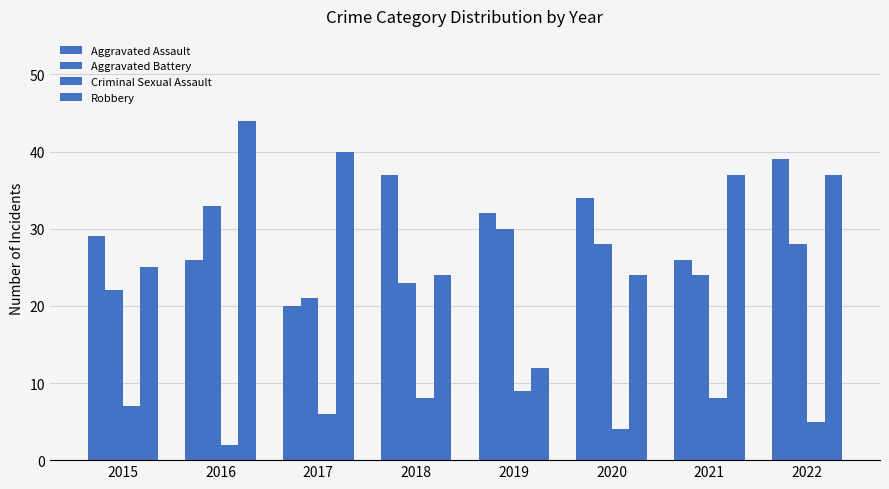

Between 2018 and 2019, which series saw the biggest shift?

Robbery